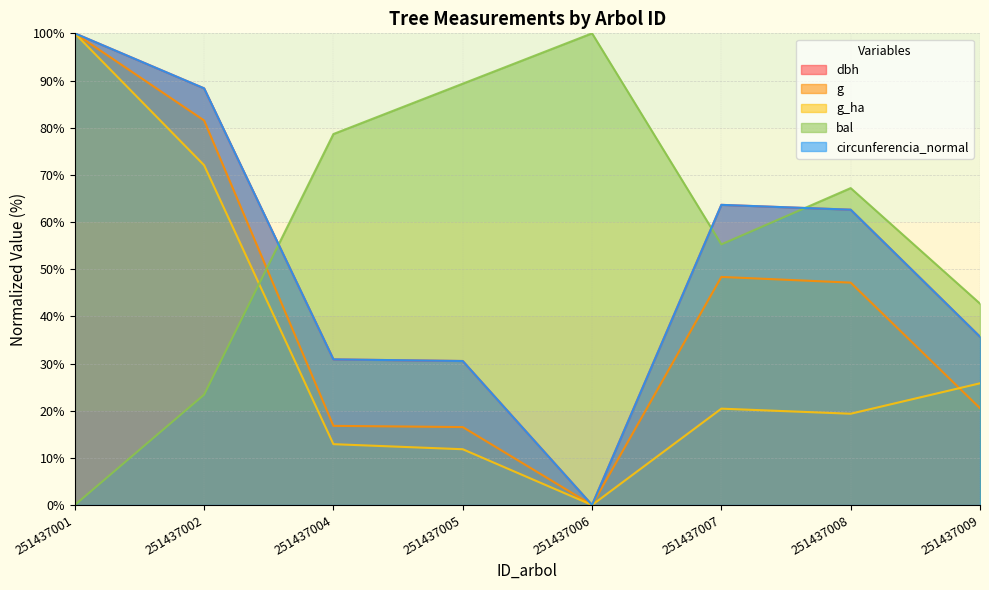

True or false: circunferencia_normal and g_ha intersect in this chart.

False